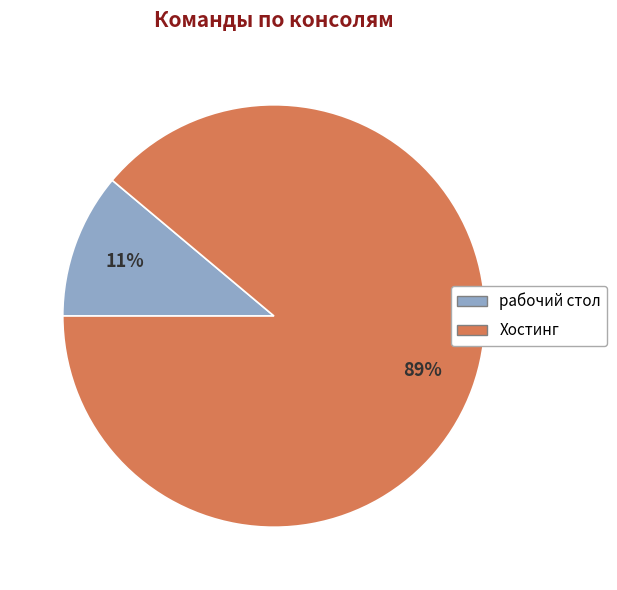

Which slice represents more than half of the pie?

Хостинг